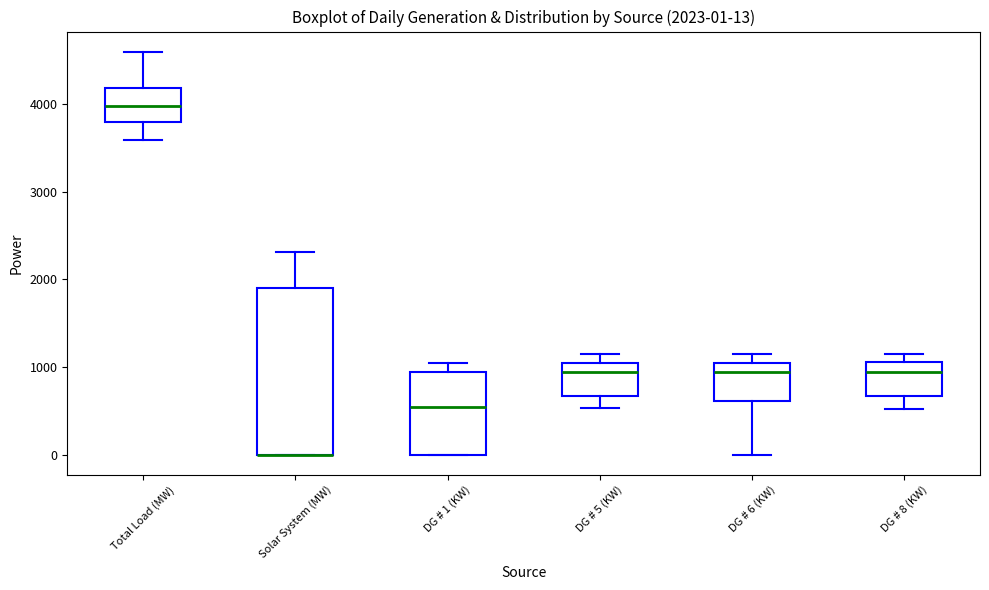

Comparing the boxes themselves (not the whiskers), which one is the tallest?

Solar System (MW)